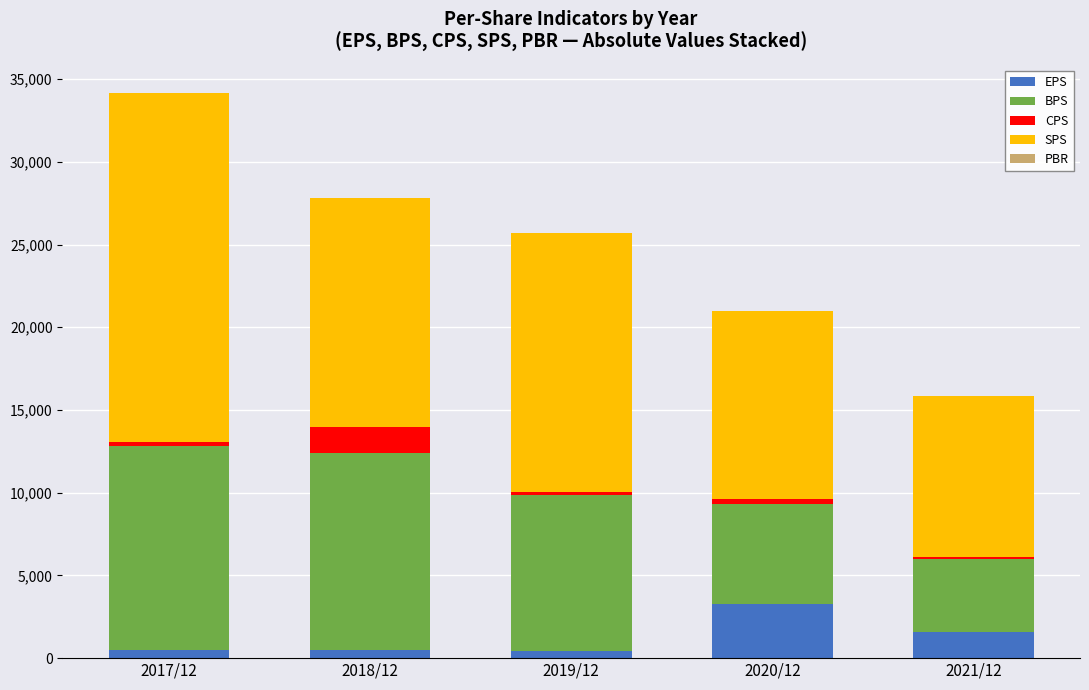

What is the difference between the EPS values at 2021/12 and 2020/12?

1662.0